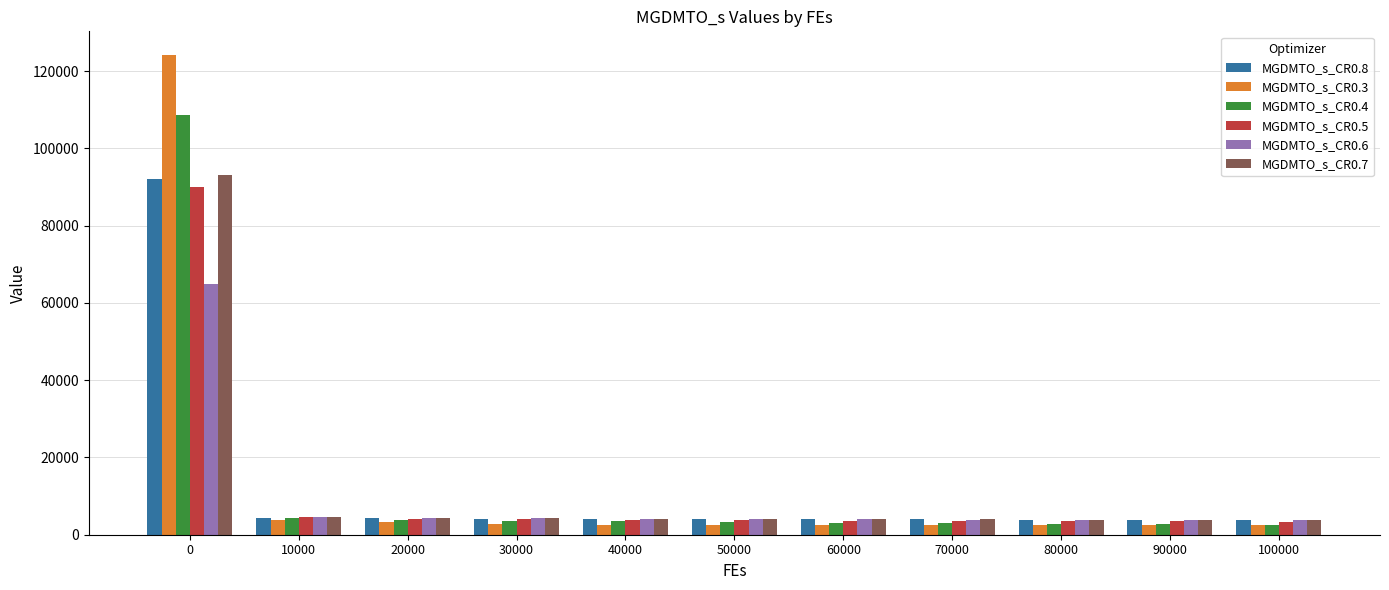

Are the bars horizontal?

No